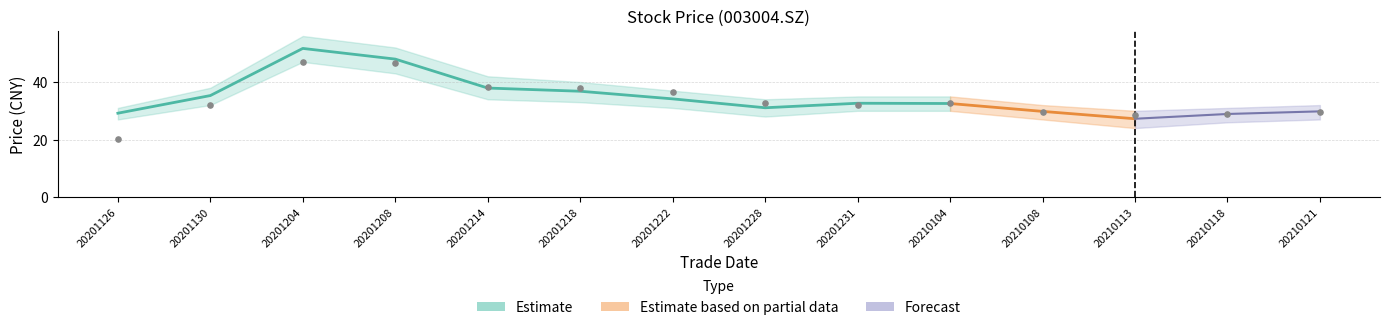

At which category is the sum across all series the highest?

20201204